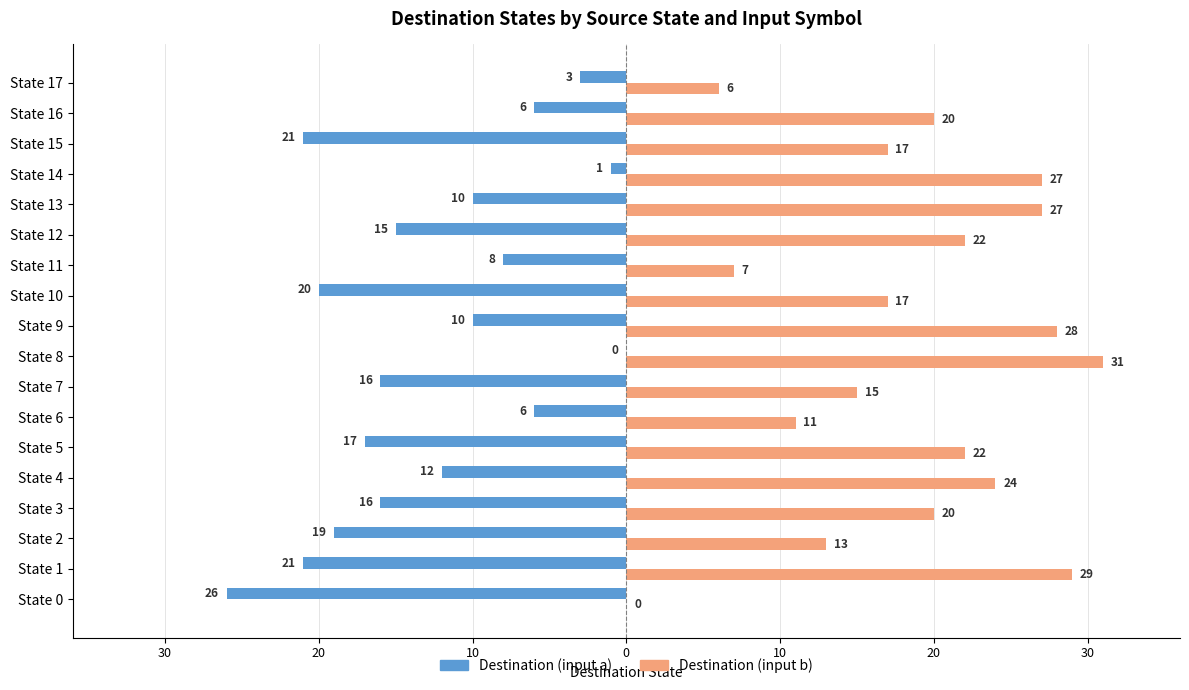

What is the difference between the maximum and minimum values in the Destination (input a) series?

26